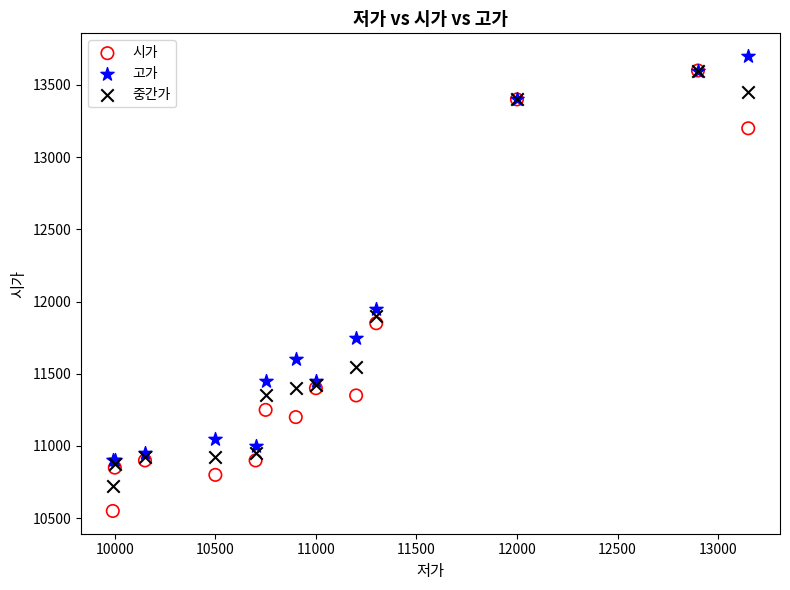

In the 고가 series, what Y value is closest to 12300?

11950